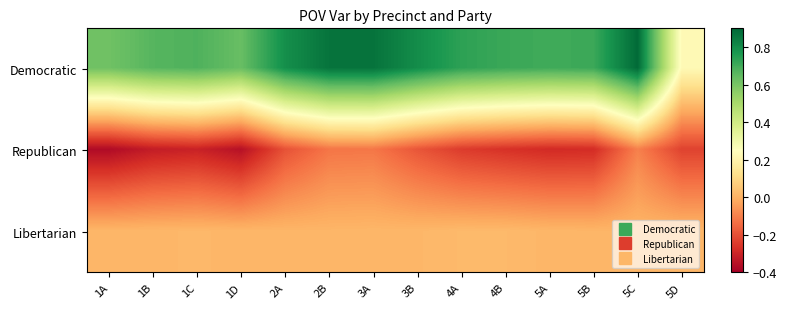

Reading left to right, what are all the values shown in this chart?

Democratic: 1A=0.6	1B=0.7	1C=0.7	1D=0.6	2A=0.8	2B=0.9	3A=0.9	3B=0.8	4A=0.7	4B=0.7	5A=0.7	5B=0.7	5C=0.9	5D=0.2
Republican: 1A=-0.4	1B=-0.3	1C=-0.3	1D=-0.4	2A=-0.2	2B=-0.1	3A=-0.1	3B=-0.2	4A=-0.2	4B=-0.3	5A=-0.3	5B=-0.3	5C=-0.1	5D=-0.2
Libertarian: 1A=0.0	1B=0.0	1C=0.0	1D=0.0	2A=0.0	2B=0.0	3A=0.0	3B=0.0	4A=0.0	4B=0.0	5A=0.0	5B=0.0	5C=0.0	5D=0.0